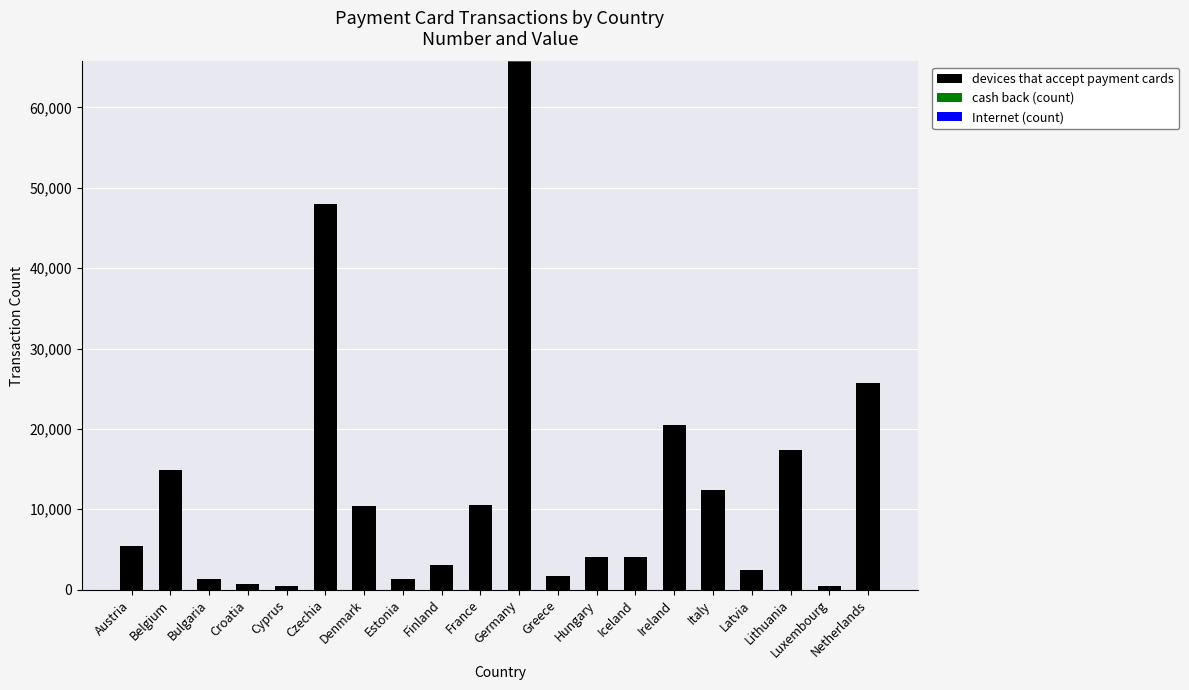

Are the bars grouped side by side (vs. stacked)?

No